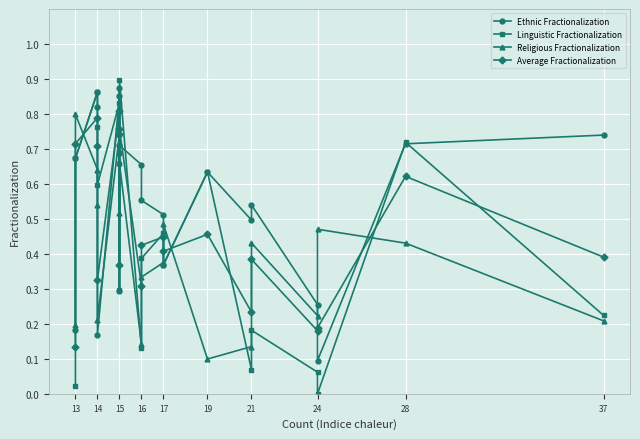

True or false: Linguistic Fractionalization has more than 1 interior local peaks.

True